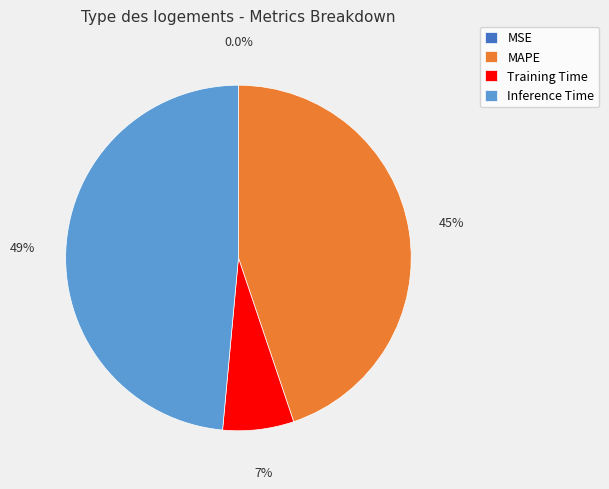

To the nearest percent, what is the difference between the largest and smallest slice percentages?

49%